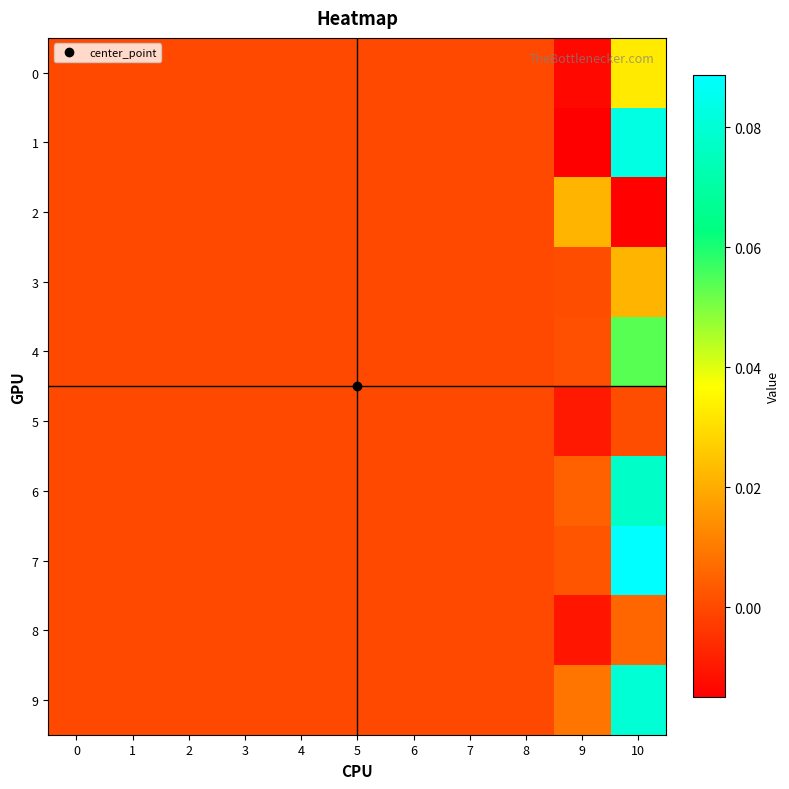

Rank the series at 0 from highest to lowest value.

row_0, row_1, row_2, row_3, row_4, row_5, row_6, row_7, row_8, row_9